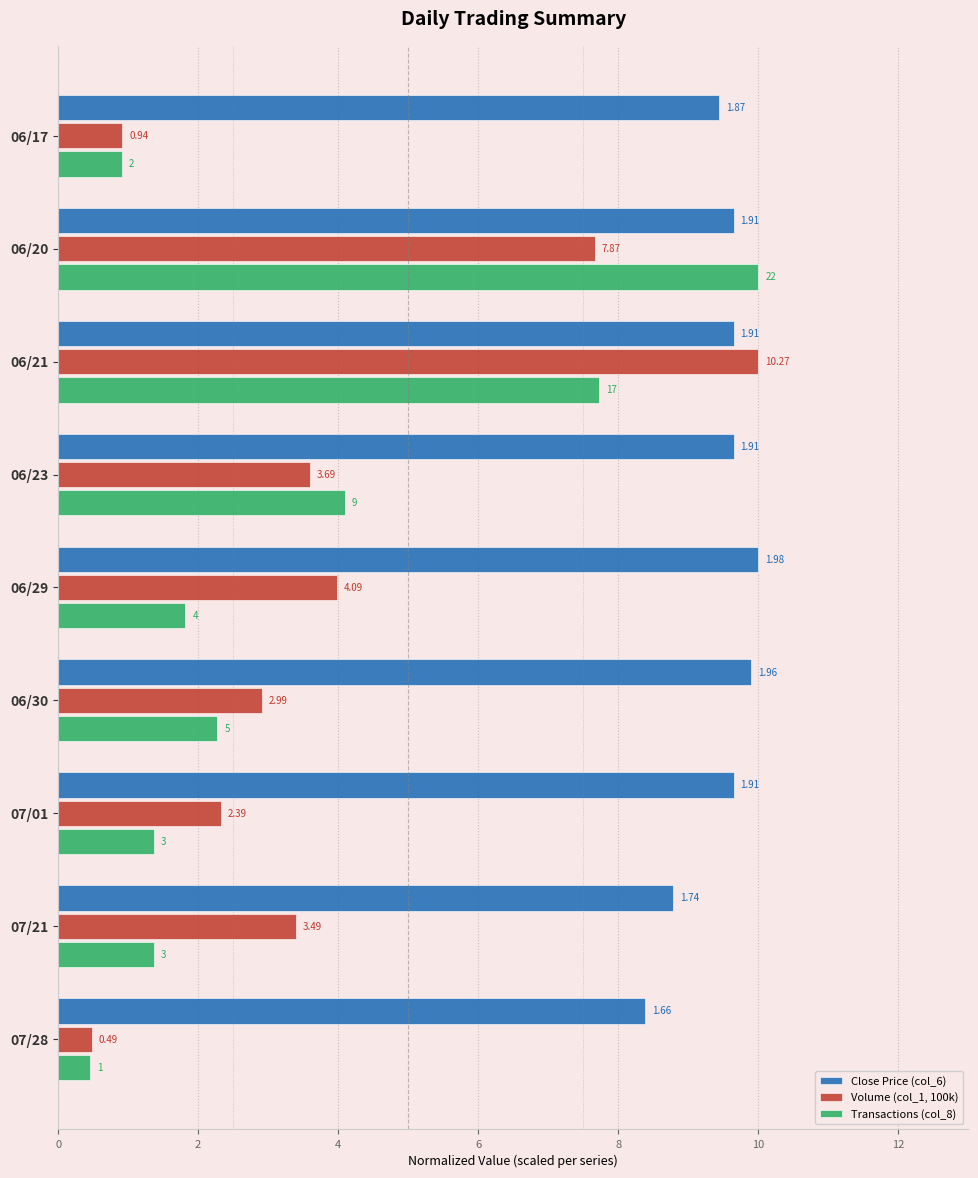

What is the average value of the Transactions (col_8) series?

3.3